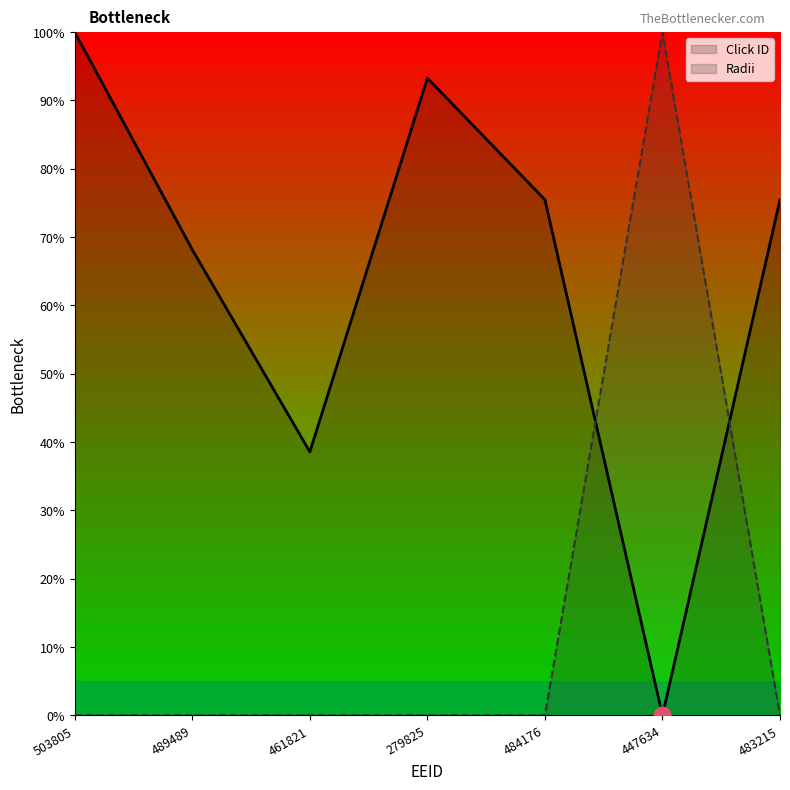

Which series changed the most between 279825 and 484176?

Click ID